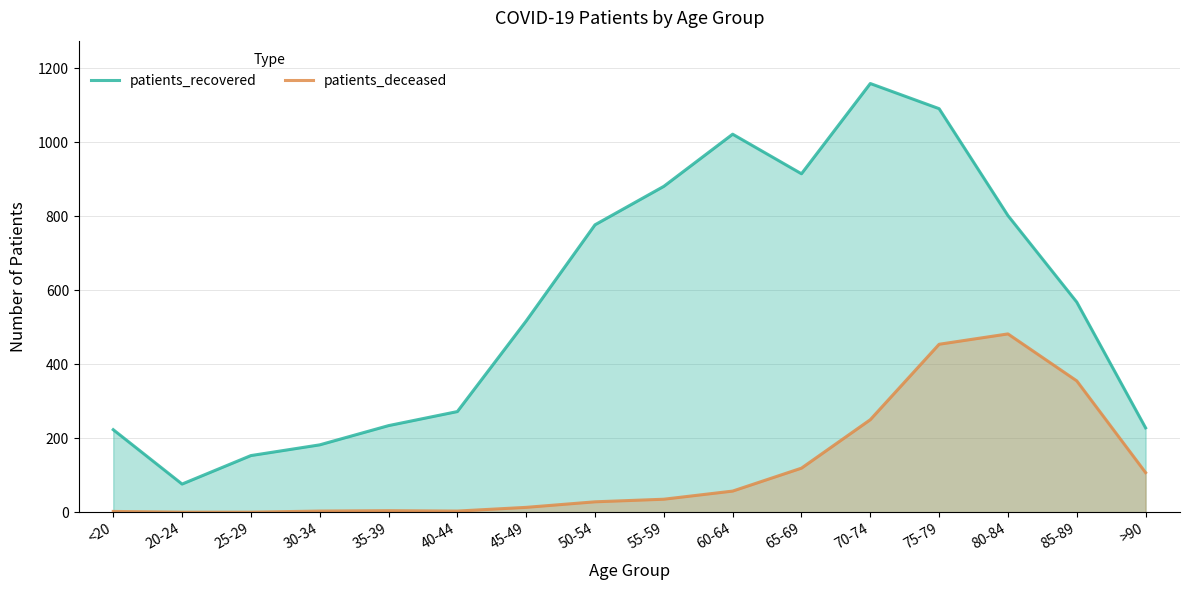

What is the maximum value shown in the chart?

1159